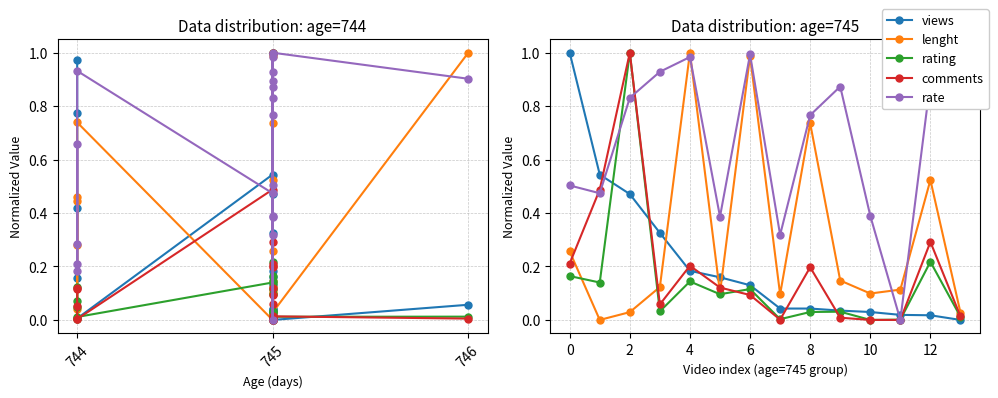

What is the label of the 8th point from the right?

6